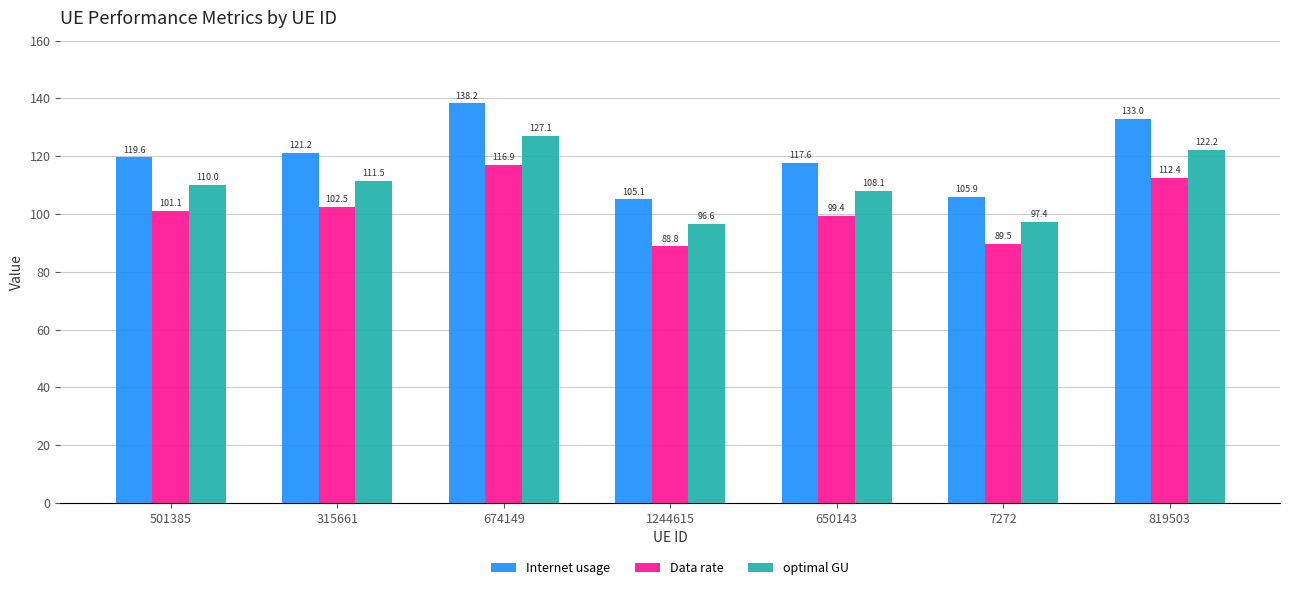

Count the number of categories in the chart.

7